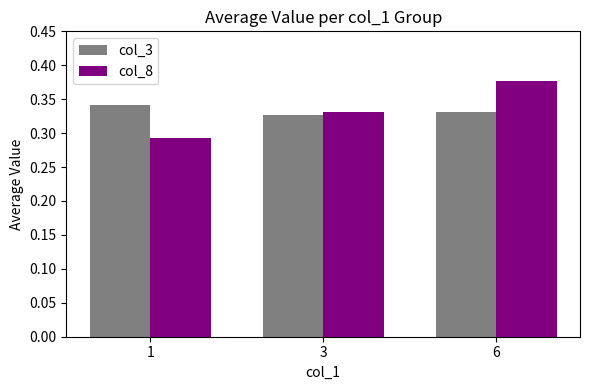

True or false: col_3 has a value of 0.2 at 1.

False